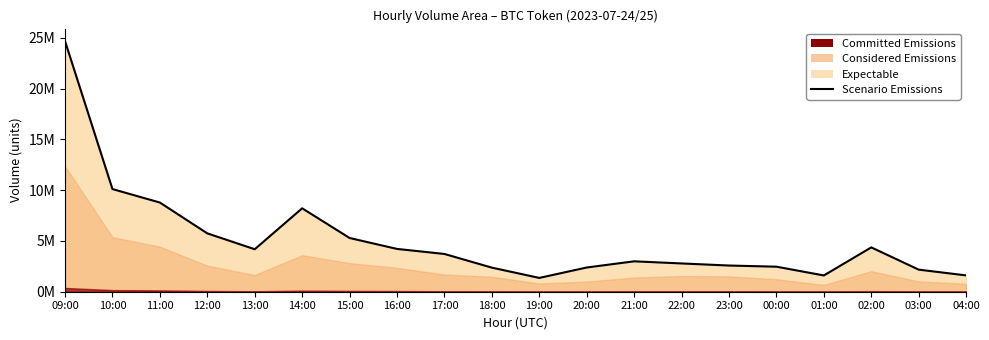

Where is the first local minimum?

13:00